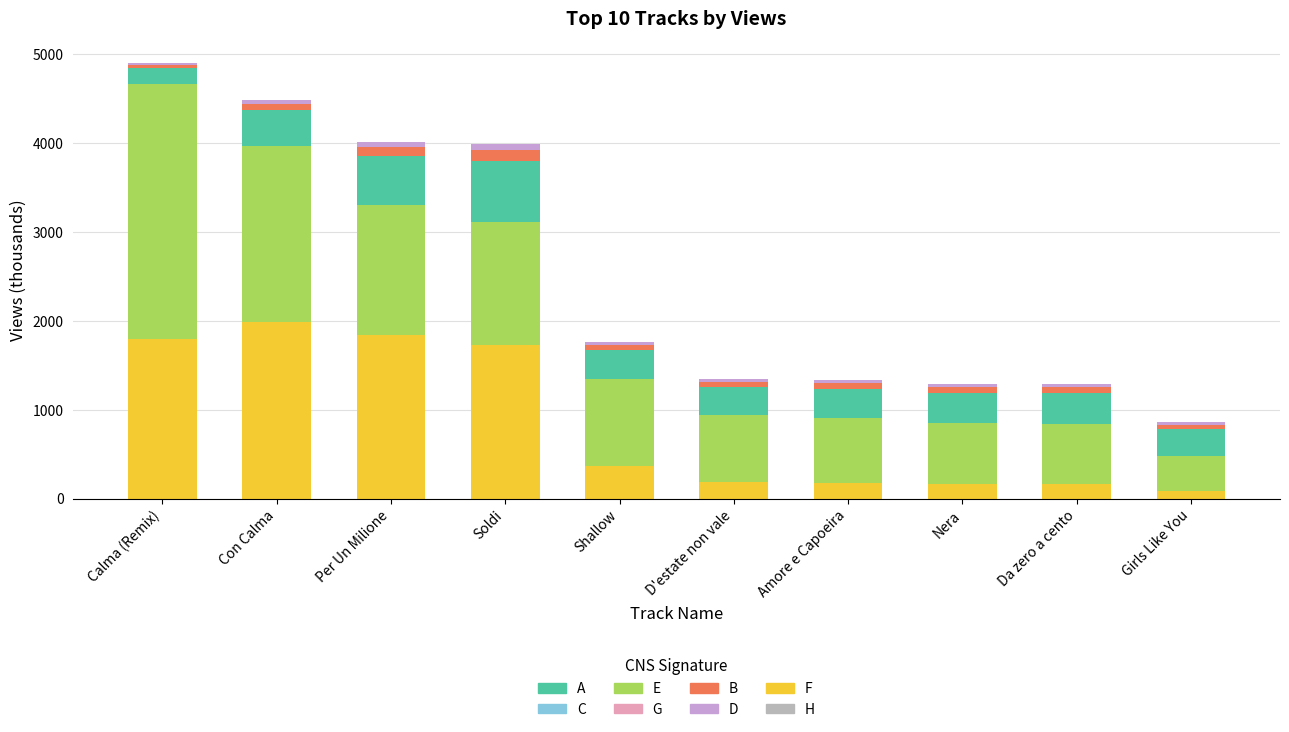

What is the highest value of the F series?

1985.1